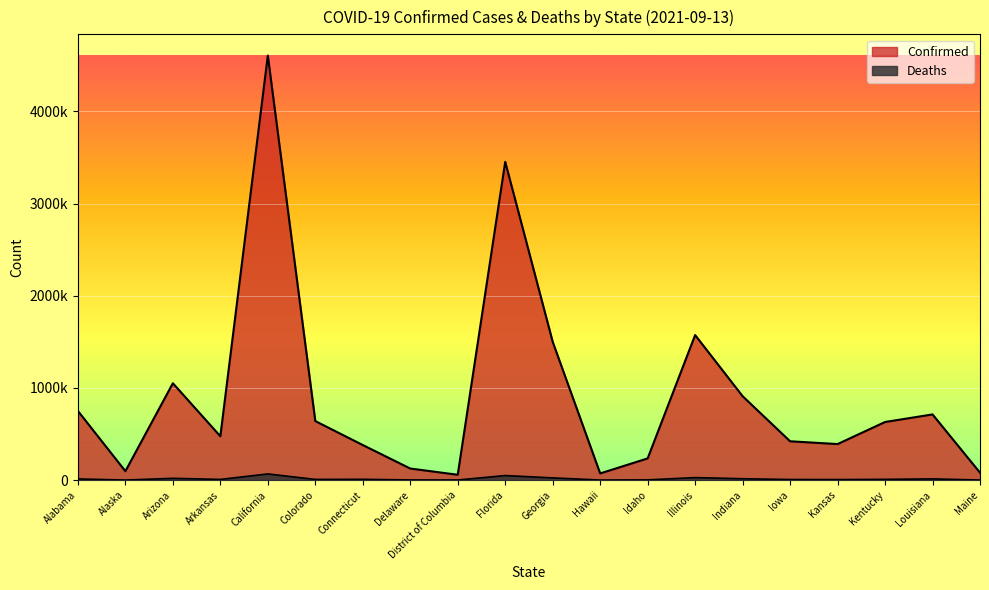

How many data points in Deaths are above 8071?

9